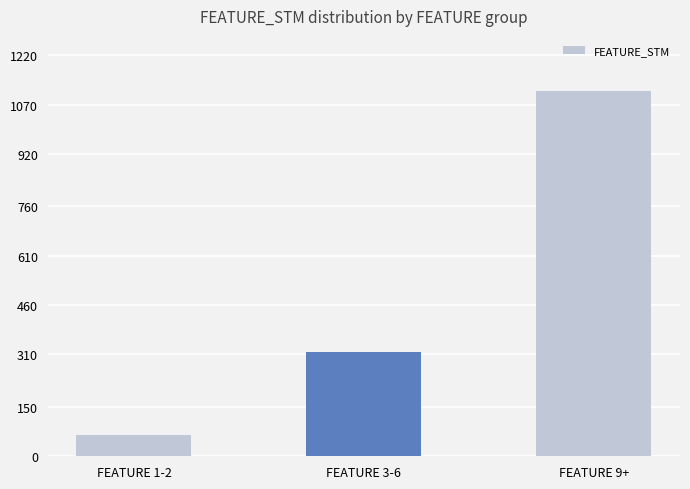

Rank the categories by value from highest to lowest.

FEATURE 9+, FEATURE 3-6, FEATURE 1-2